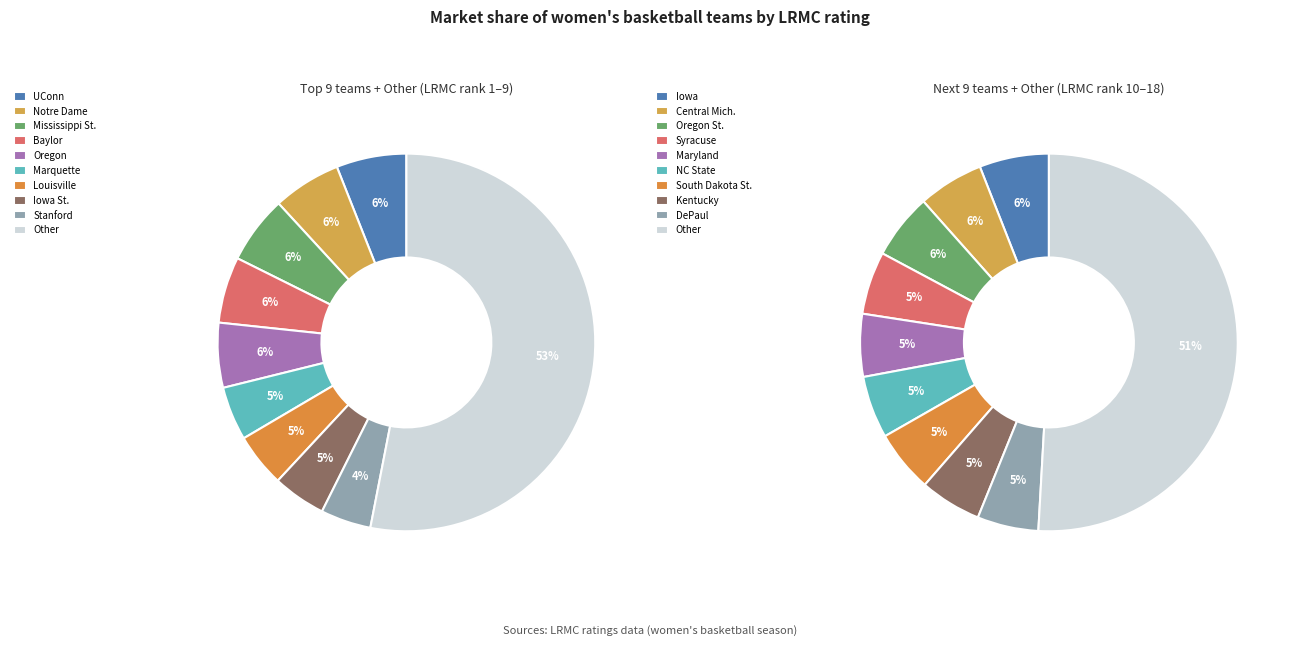

Rank the categories by value from lowest to highest.

Stanford, Iowa St., Louisville, Marquette, Oregon, Baylor, Mississippi St., Notre Dame, UConn, Other